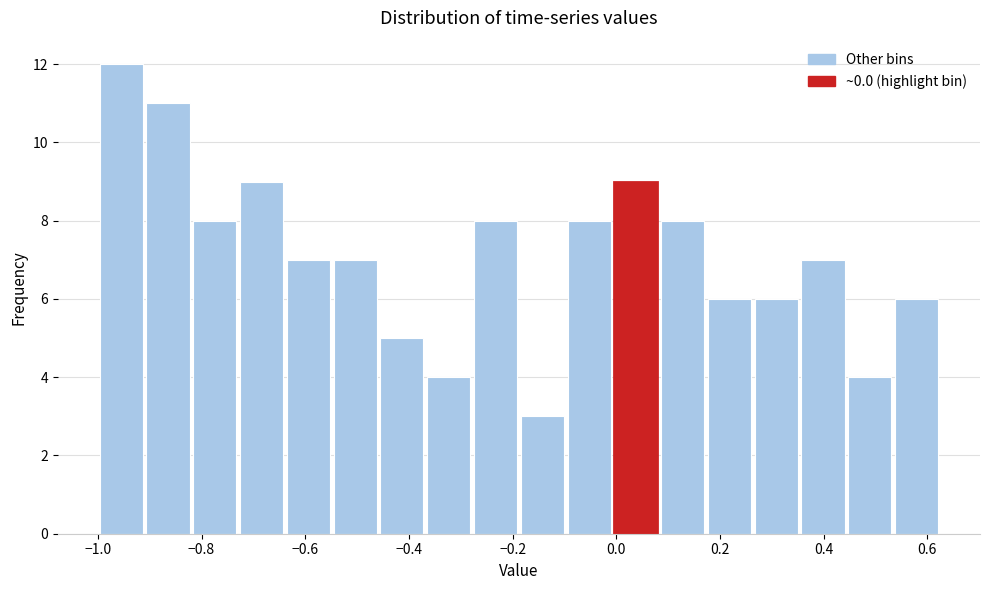

Reading left to right, list every bar in this chart as the range it spans on the x-axis followed by its height. Neither the bar edges nor the heights are printed on the chart, so give them approximately, as read against the axes.

-1.00 to -0.90: 12
-0.90 to -0.82: 11
-0.82 to -0.72: 8
-0.72 to -0.64: 9
-0.64 to -0.54: 7
-0.54 to -0.46: 7
-0.46 to -0.36: 5
-0.36 to -0.28: 4
-0.28 to -0.18: 8
-0.18 to -0.10: 3
-0.10 to 0.00: 8
0.00 to 0.08: 9
0.08 to 0.18: 8
0.18 to 0.26: 6
0.26 to 0.36: 6
0.36 to 0.44: 7
0.44 to 0.54: 4
0.54 to 0.62: 6